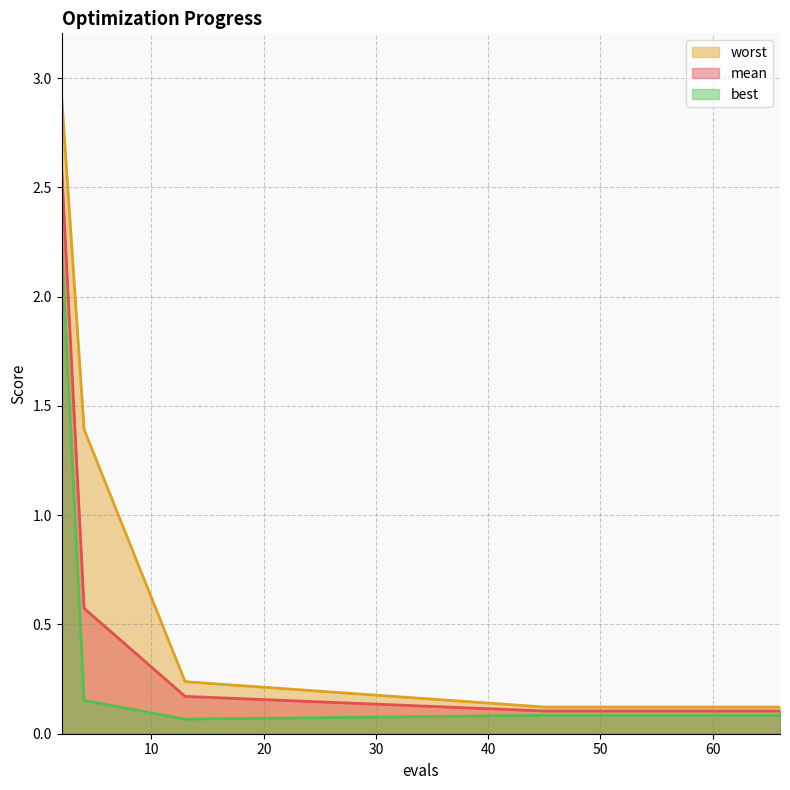

True or false: worst has a value of 0.1 at 13.

False